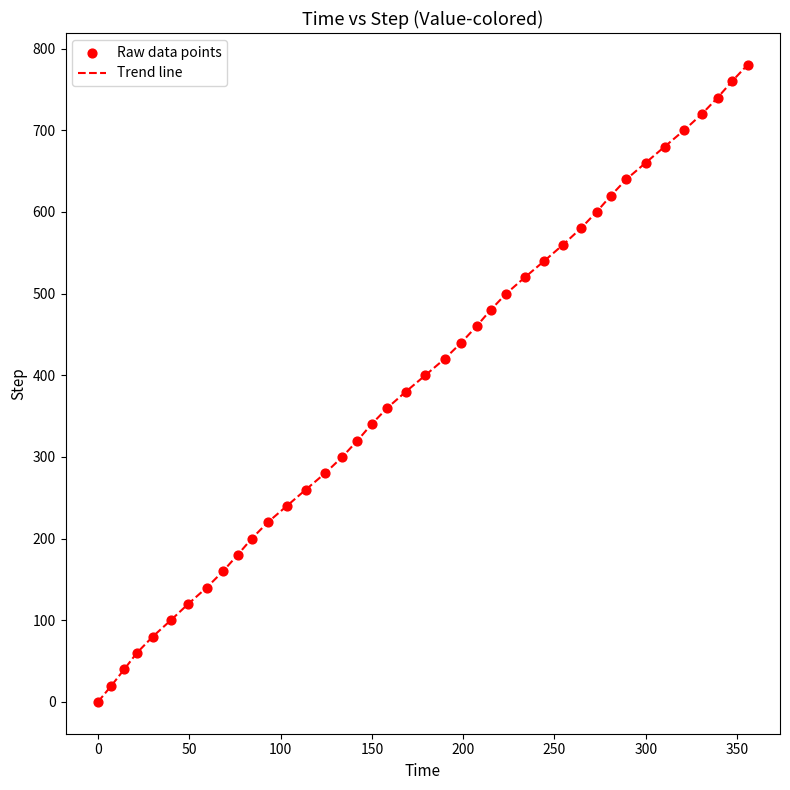

What is the difference between the maximum and minimum values?

780